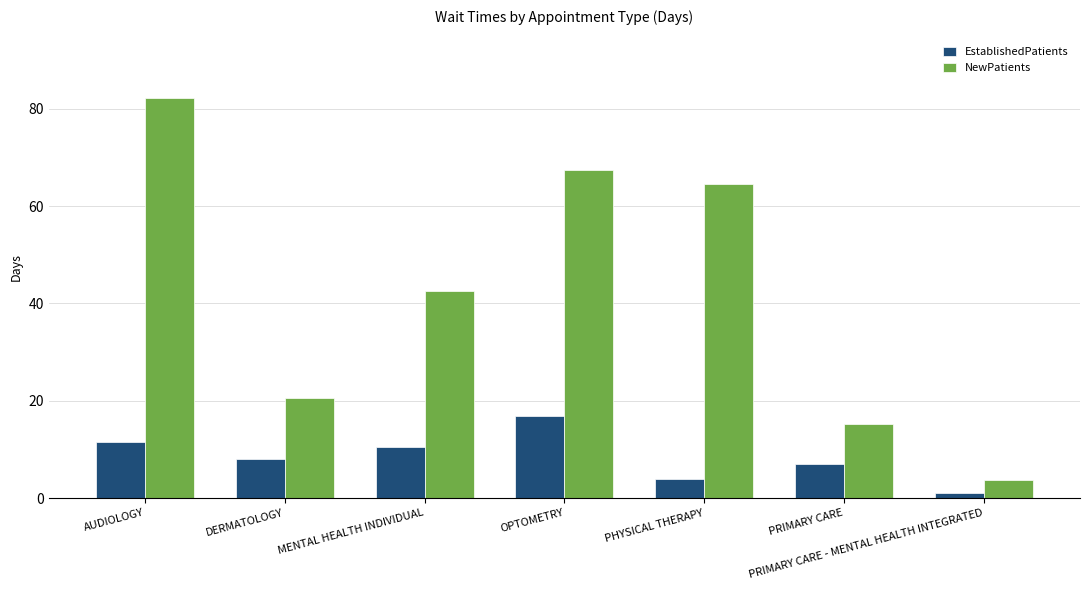

How many bars are there in each group?

2